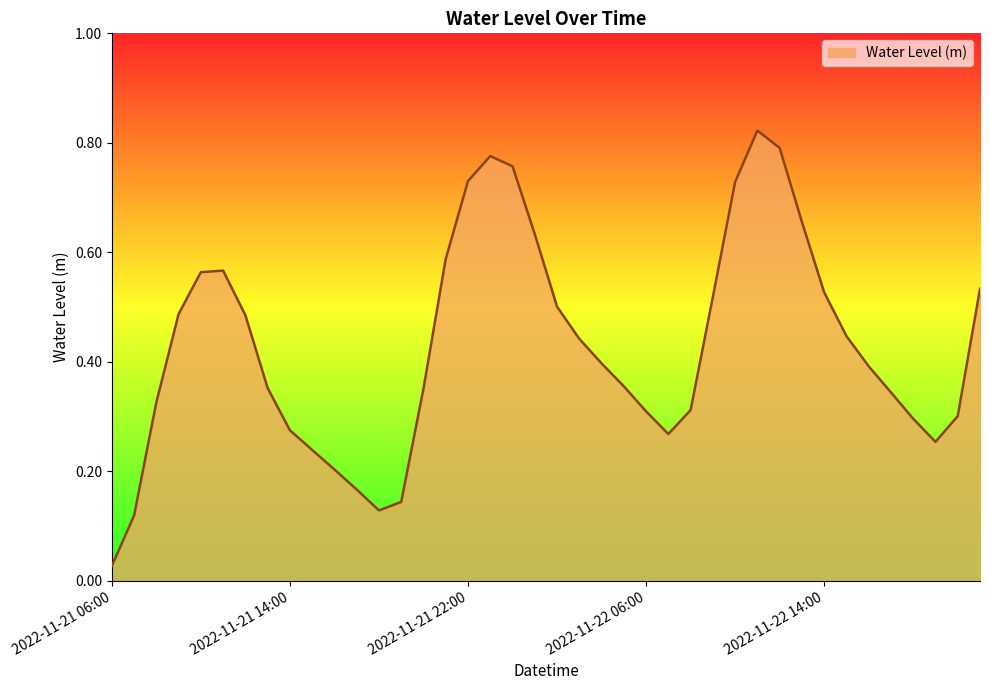

At which category does the chart reach its peak across all series?

2022-11-22 11:00